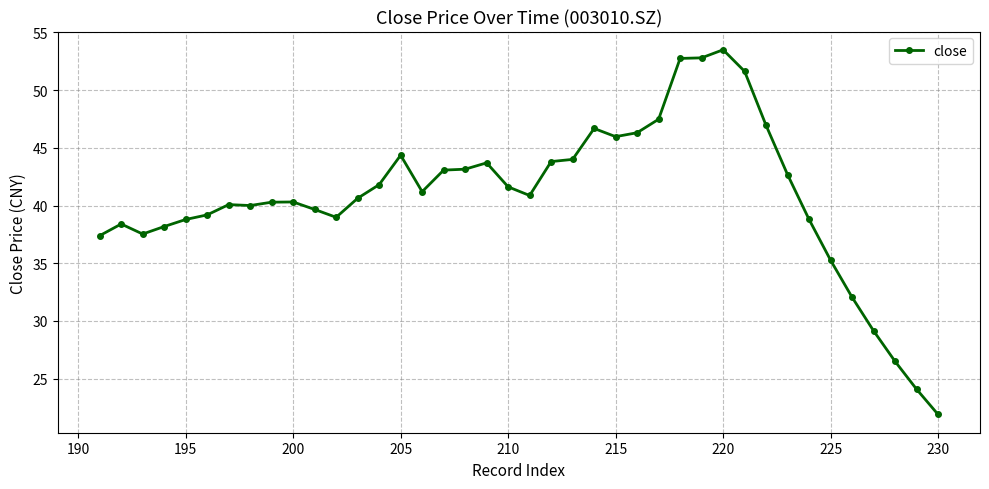

How many data points are above 40?

24